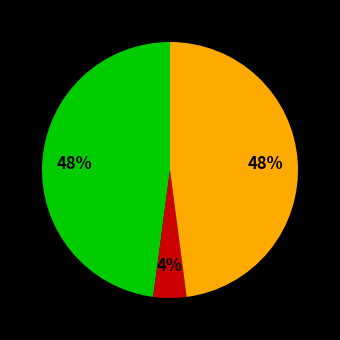

Is there a majority slice in this chart?

No